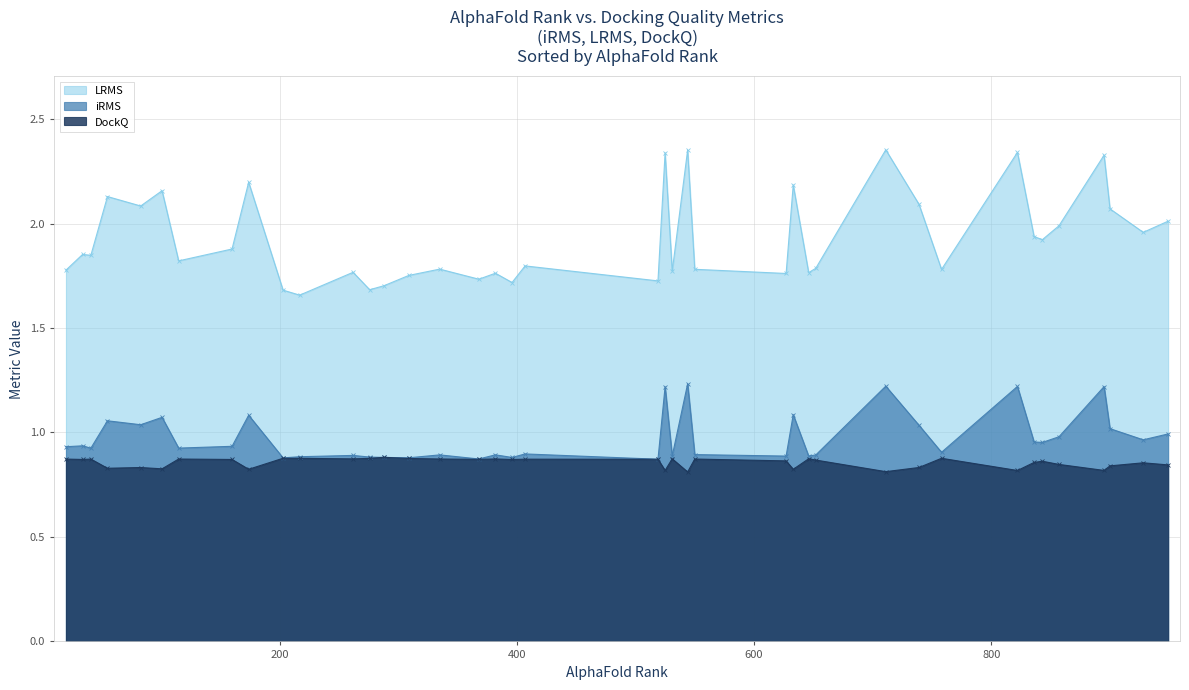

Is the value of DockQ at 30 greater than the value of iRMS at 5?

No